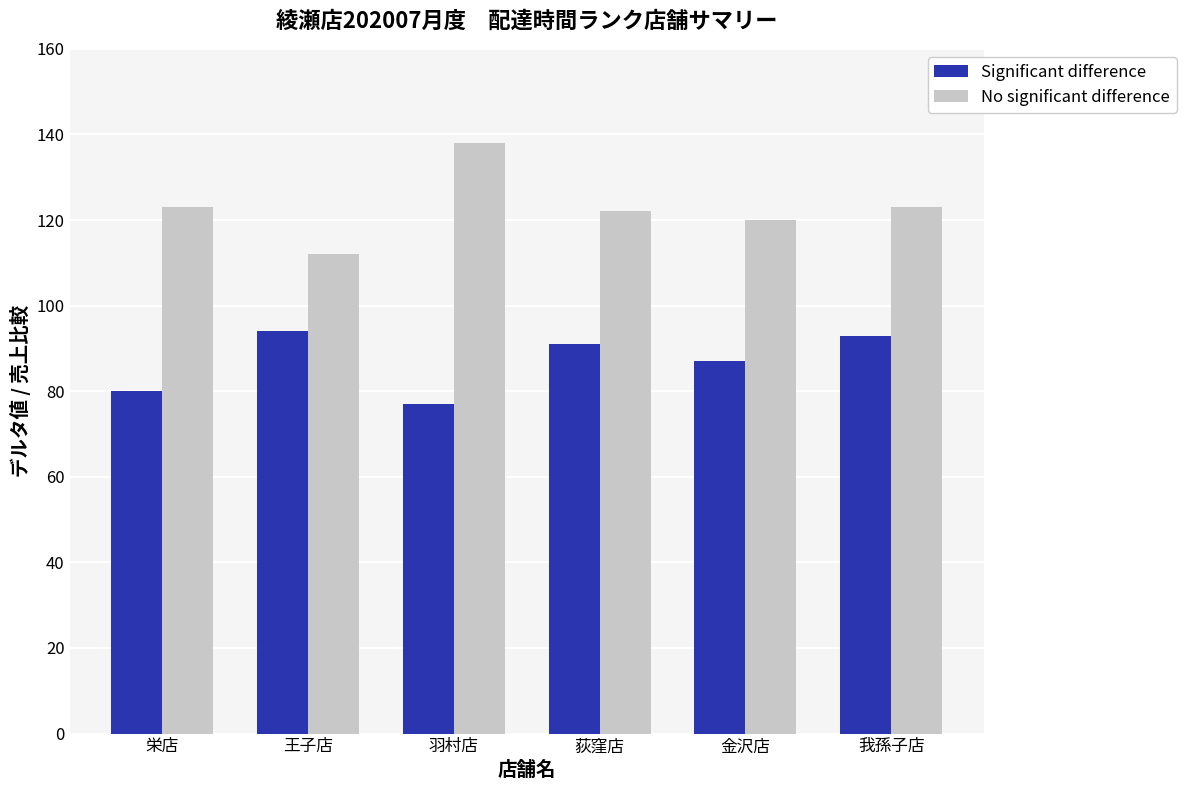

What are all the series names shown in the legend?

Significant difference, No significant difference